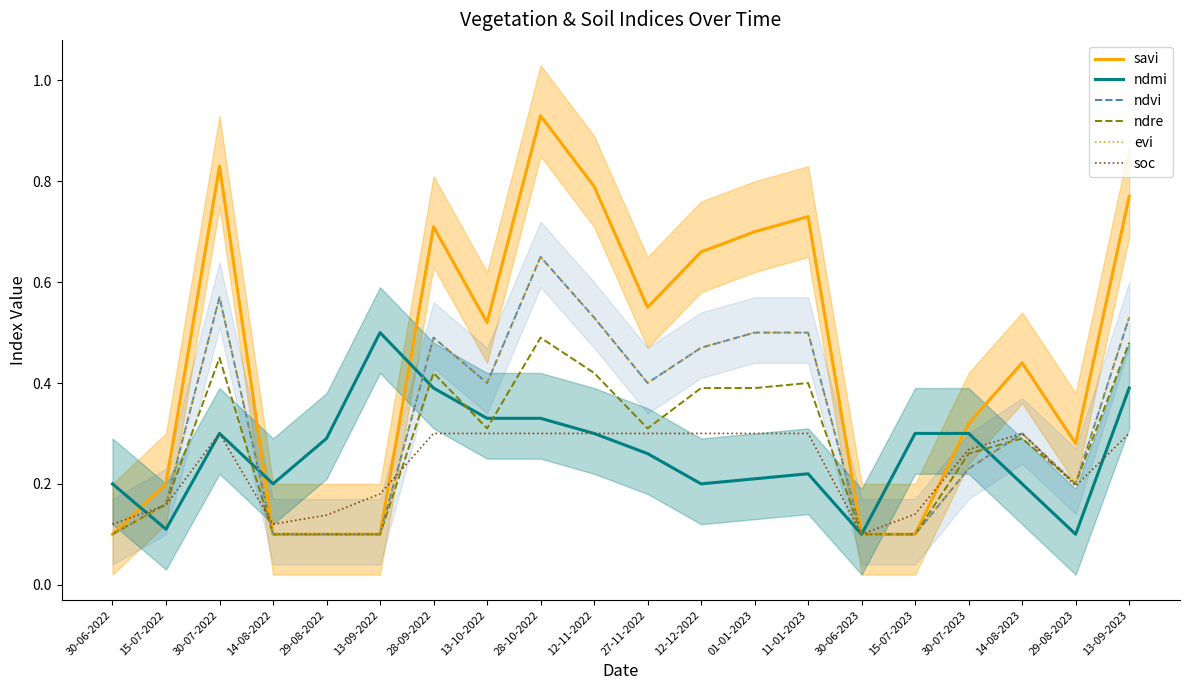

Which category has the lowest value across all series?

30-06-2022